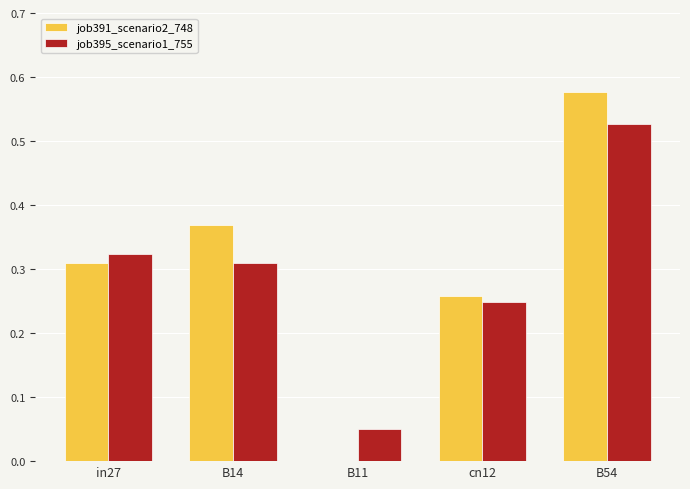

How many positive values does the job391_scenario2_748 series have?

4